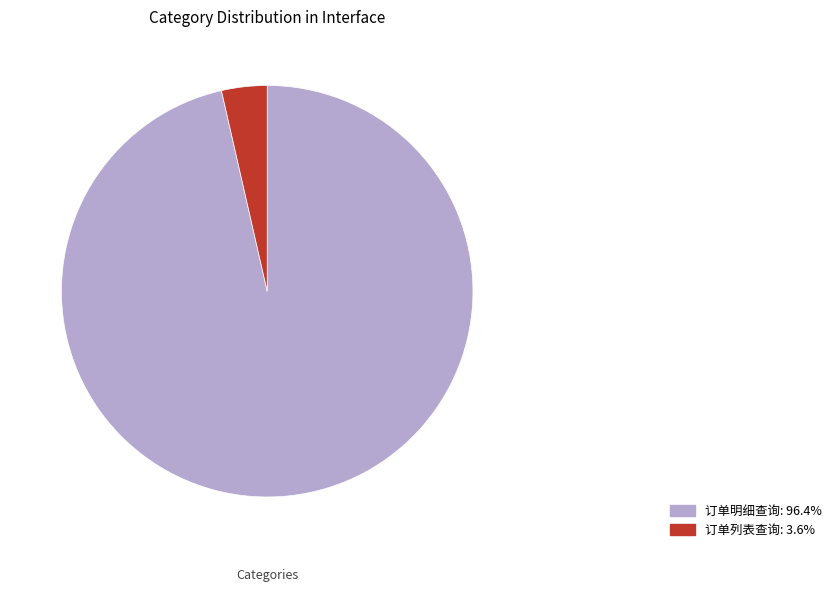

How many segments does this pie chart have?

2